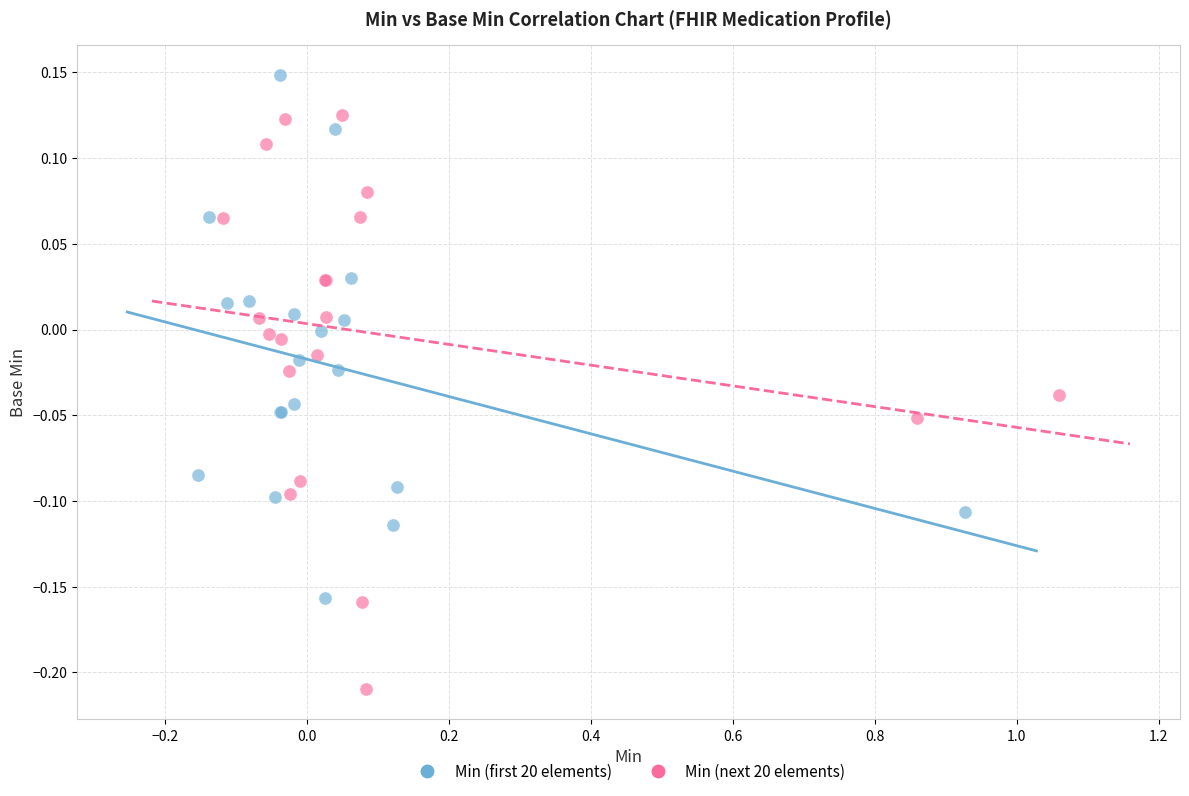

Which series reaches the maximum Y coordinate?

Min (first 20 elements)